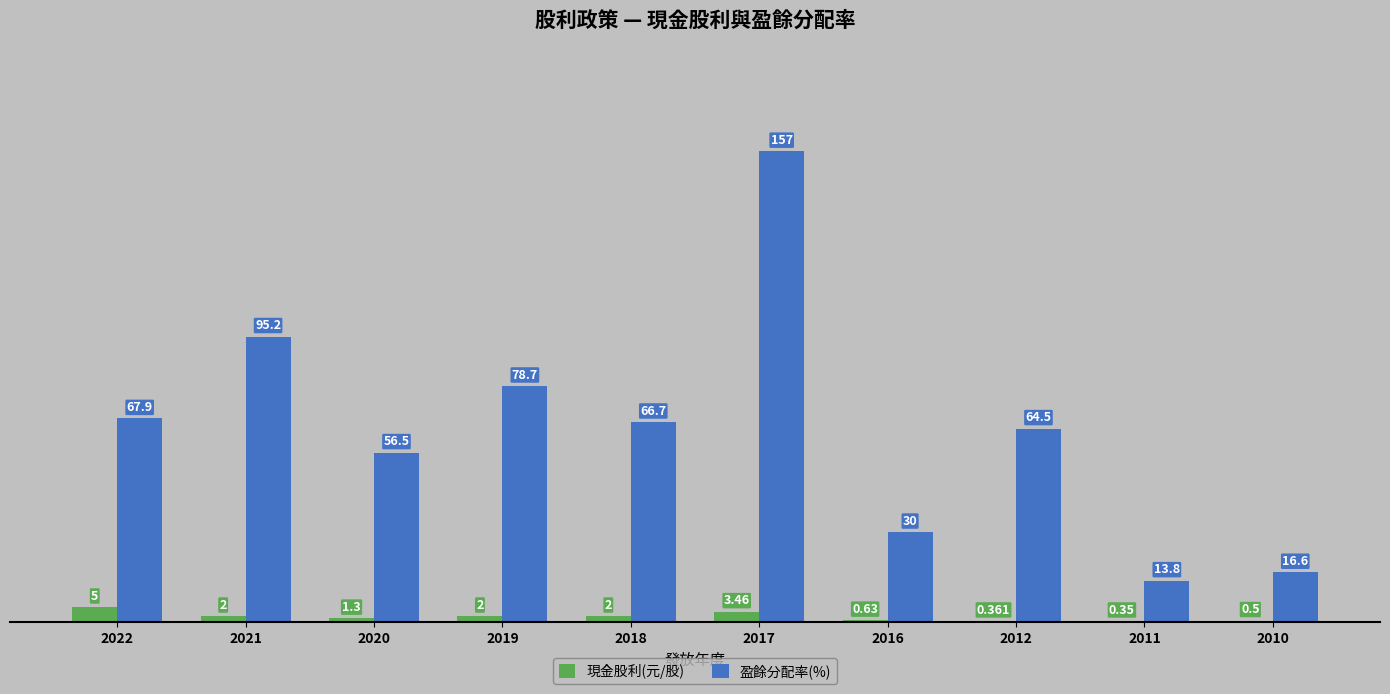

What is the spread (max minus min) of values at 2016?

29.4